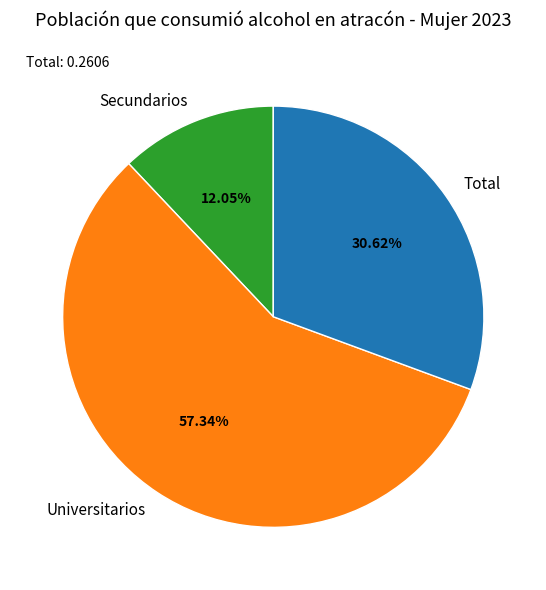

To the nearest percent, what portion does Secundarios represent?

12%